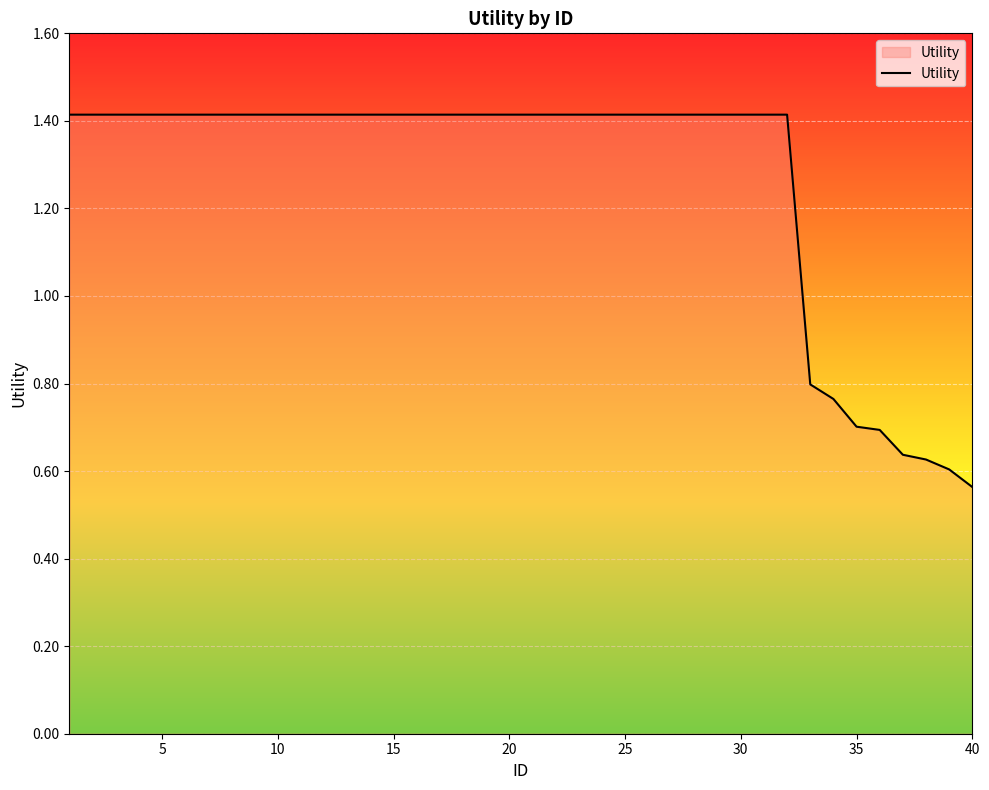

What is the difference between the maximum and minimum values?

0.9